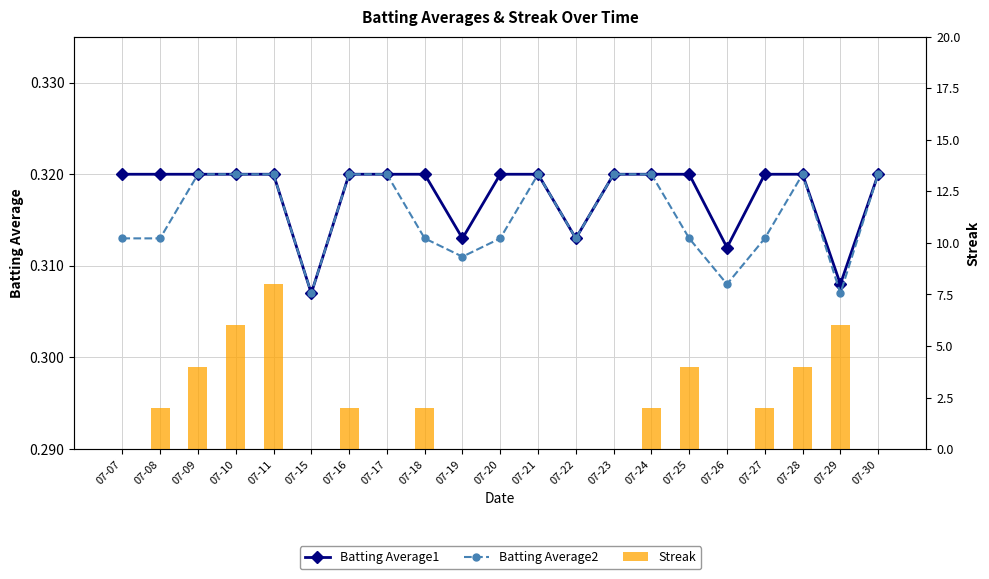

Reading right to left, extract all data points from this chart.

Batting Average1: 07-30=0.3	07-29=0.3	07-28=0.3	07-27=0.3	07-26=0.3	07-25=0.3	07-24=0.3	07-23=0.3	07-22=0.3	07-21=0.3	07-20=0.3	07-19=0.3	07-18=0.3	07-17=0.3	07-16=0.3	07-15=0.3	07-11=0.3	07-10=0.3	07-09=0.3	07-08=0.3	07-07=0.3
Batting Average2: 07-30=0.3	07-29=0.3	07-28=0.3	07-27=0.3	07-26=0.3	07-25=0.3	07-24=0.3	07-23=0.3	07-22=0.3	07-21=0.3	07-20=0.3	07-19=0.3	07-18=0.3	07-17=0.3	07-16=0.3	07-15=0.3	07-11=0.3	07-10=0.3	07-09=0.3	07-08=0.3	07-07=0.3
Streak: 07-30=0.0	07-29=6.0	07-28=4.0	07-27=2.0	07-26=0.0	07-25=4.0	07-24=2.0	07-23=0.0	07-22=0.0	07-21=0.0	07-20=0.0	07-19=0.0	07-18=2.0	07-17=0.0	07-16=2.0	07-15=0.0	07-11=8.0	07-10=6.0	07-09=4.0	07-08=2.0	07-07=0.0